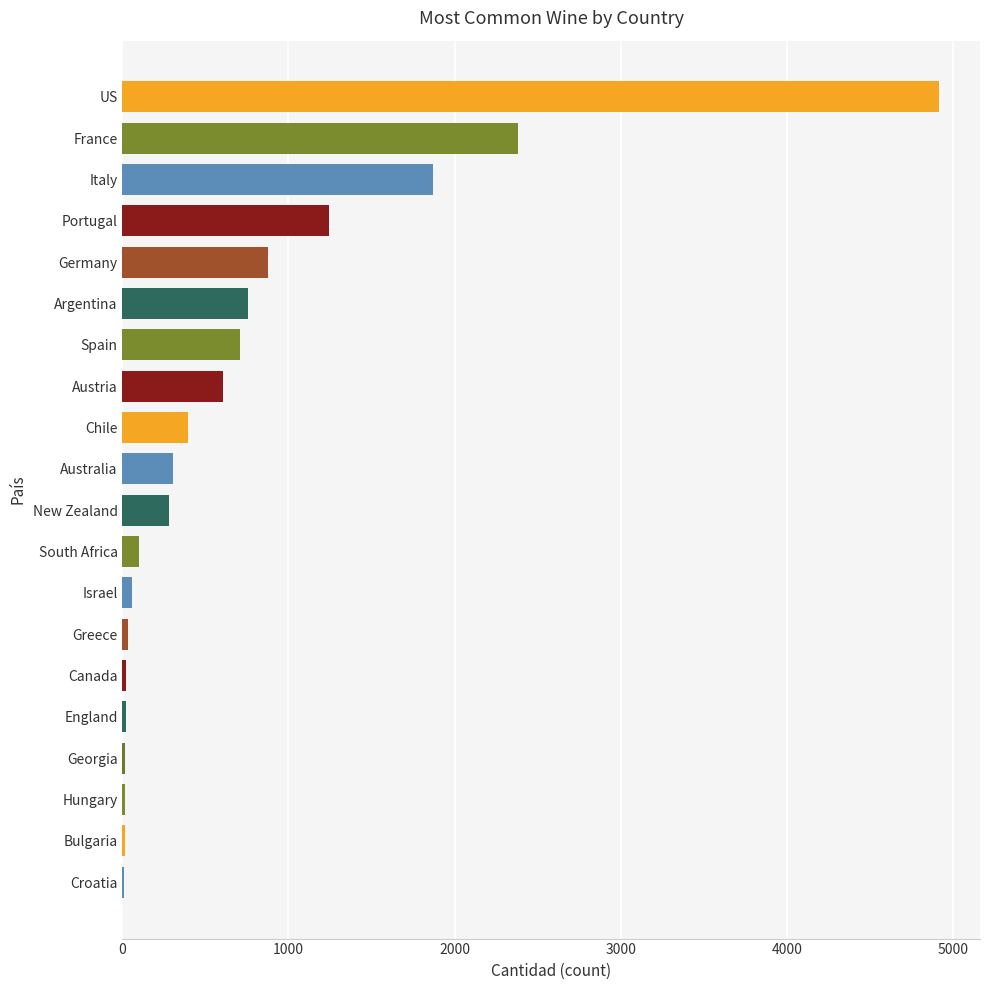

Are the bars grouped side by side (vs. stacked)?

No